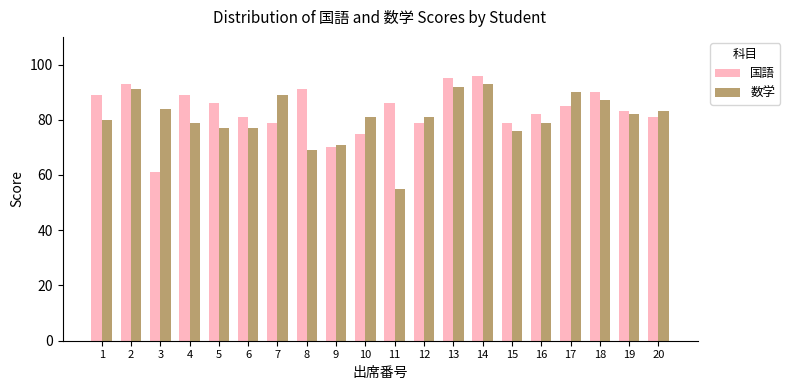

What is the highest value of the 数学 series?

93